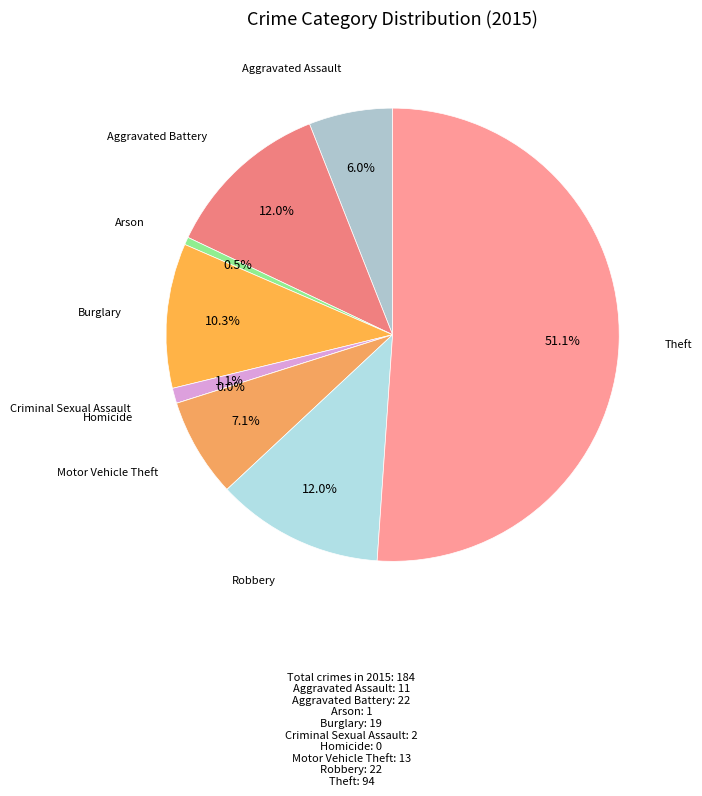

What is the smallest slice in the pie chart?

Homicide